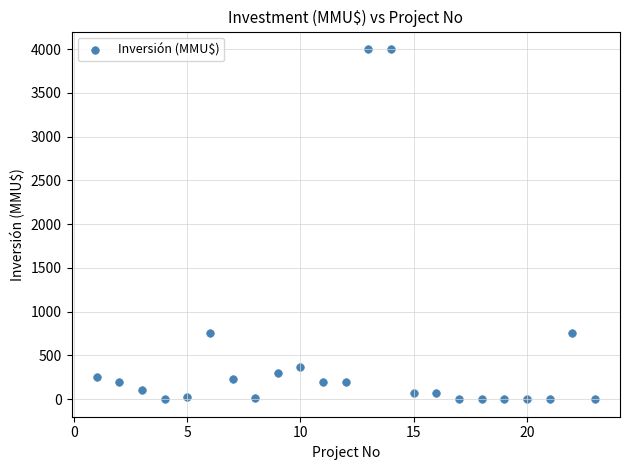

What is the range of X values (max minus min)?

22